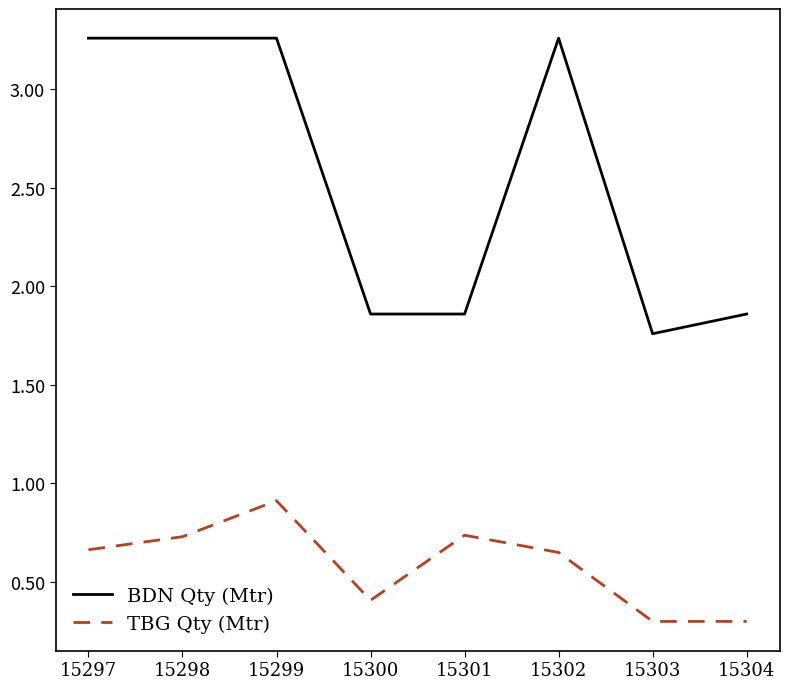

Between 15301 and 15304, which series saw the biggest shift?

TBG Qty (Mtr)